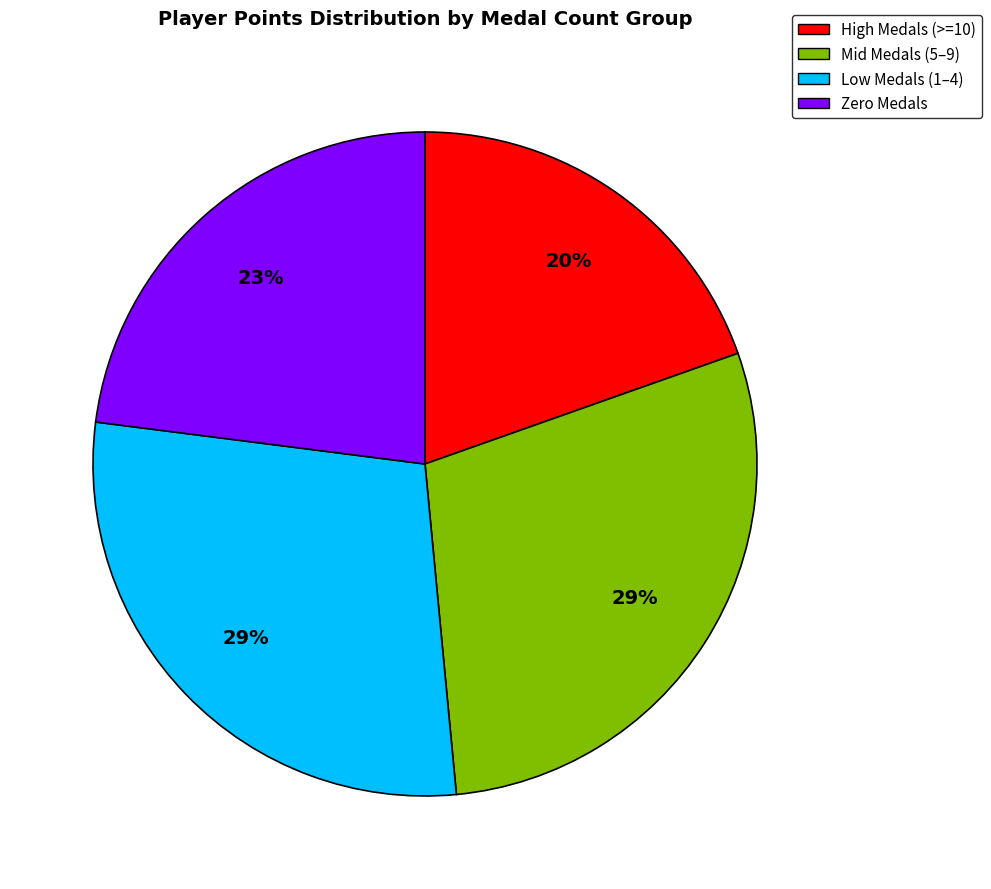

To the nearest percent, what percentage of the pie is High Medals (>=10)?

20%